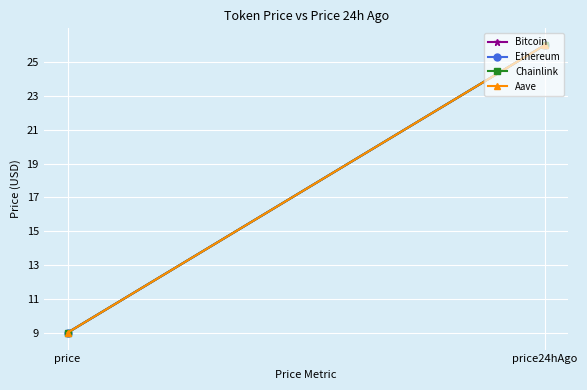

How many distinct data groups are displayed?

4